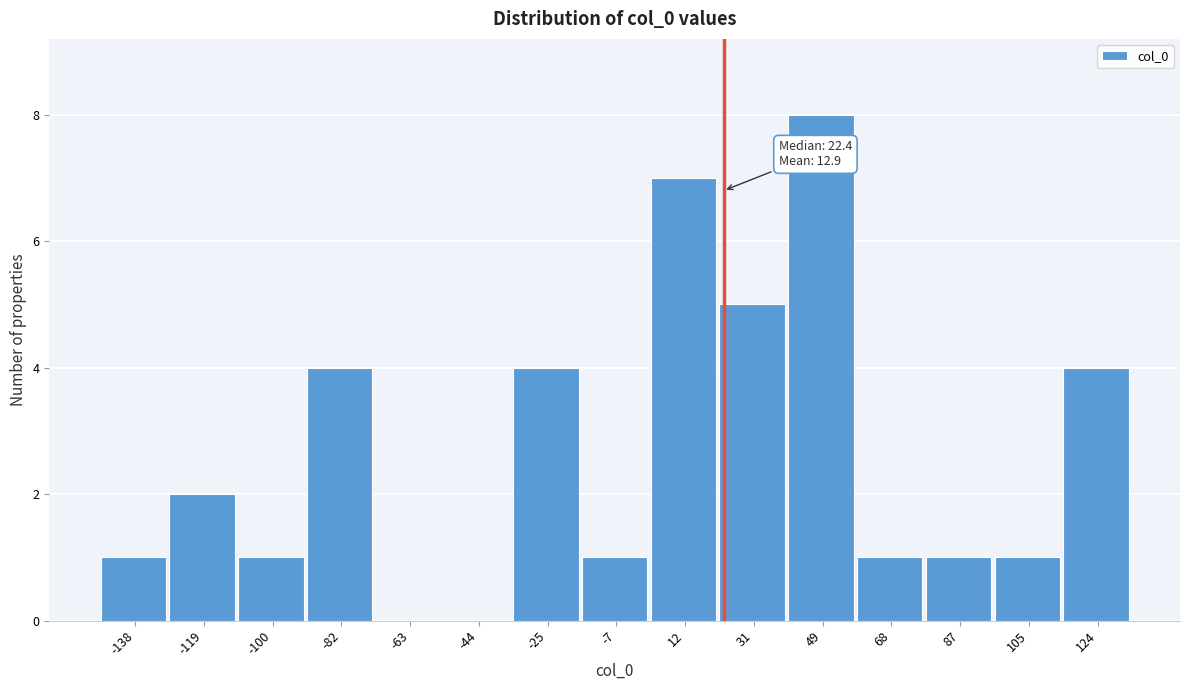

Which range on the x-axis has the tallest bar?

40 to 58